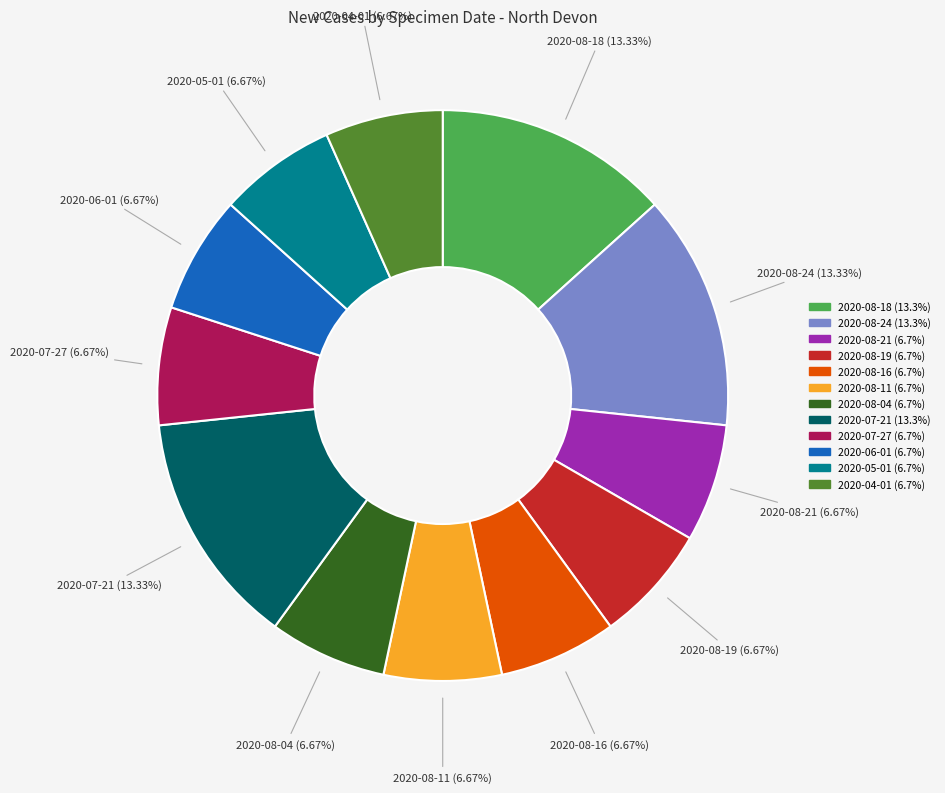

Does any single category account for the majority?

No